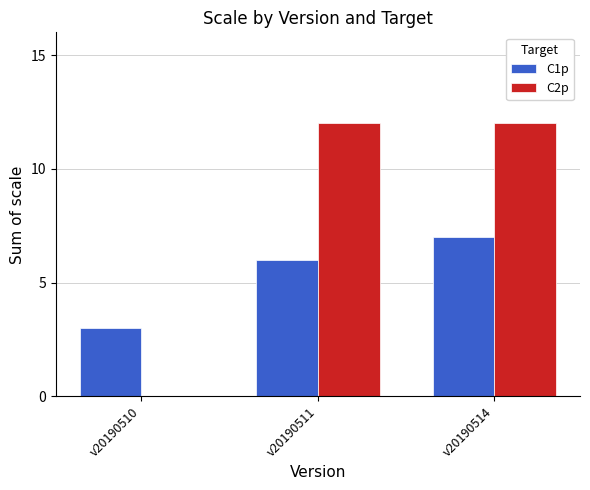

Which series has the largest total across all categories?

C2p